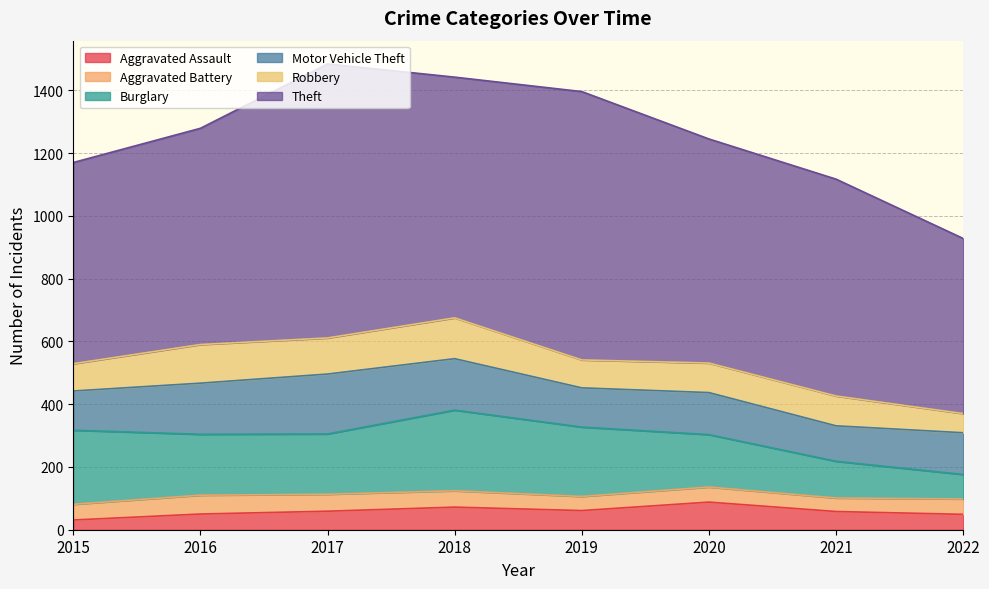

At 2017, list the series in order from smallest to largest.

Aggravated Battery, Aggravated Assault, Robbery, Motor Vehicle Theft, Burglary, Theft